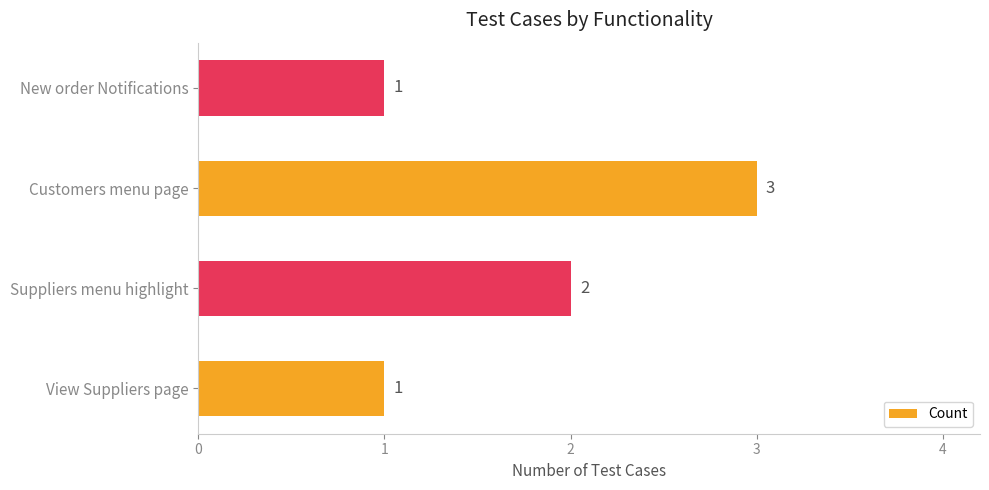

How many data points are less than 2?

2